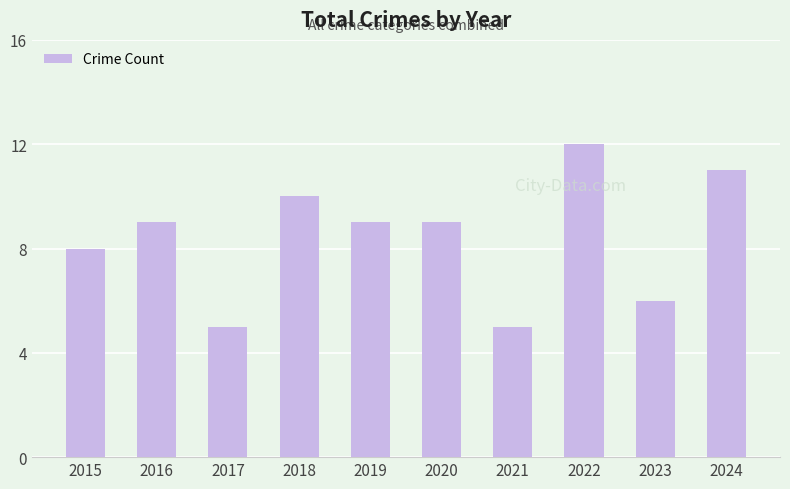

At which category does the chart reach its peak across all series?

2022